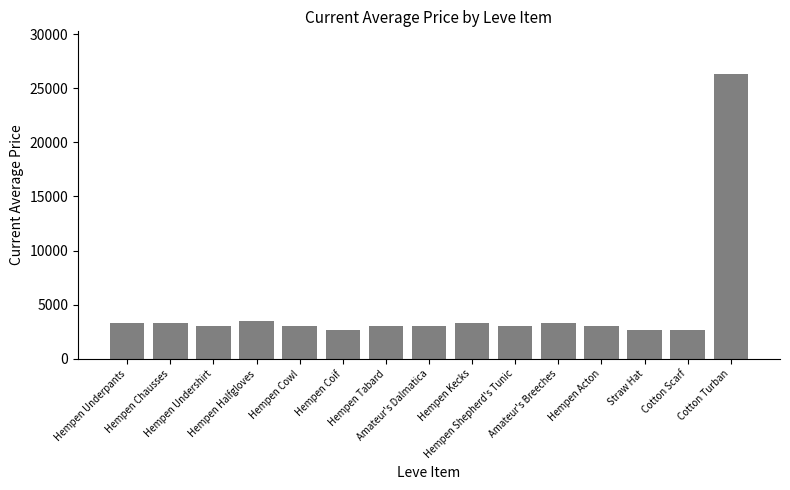

Count the number of categories in the chart.

15